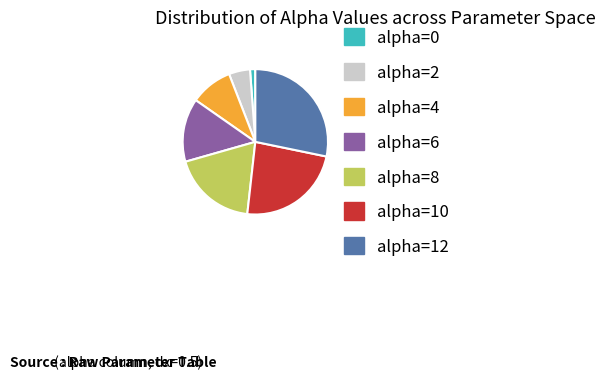

Do alpha=2 and alpha=0 together represent more than half of the pie?

No